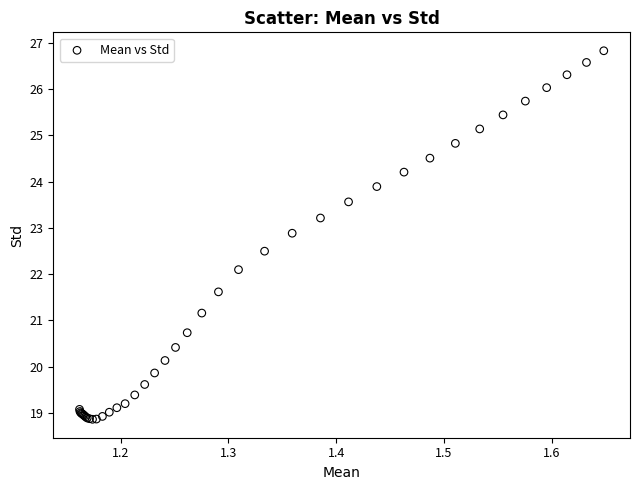

What Y value in the scatter plot is closest to 22?

22.1